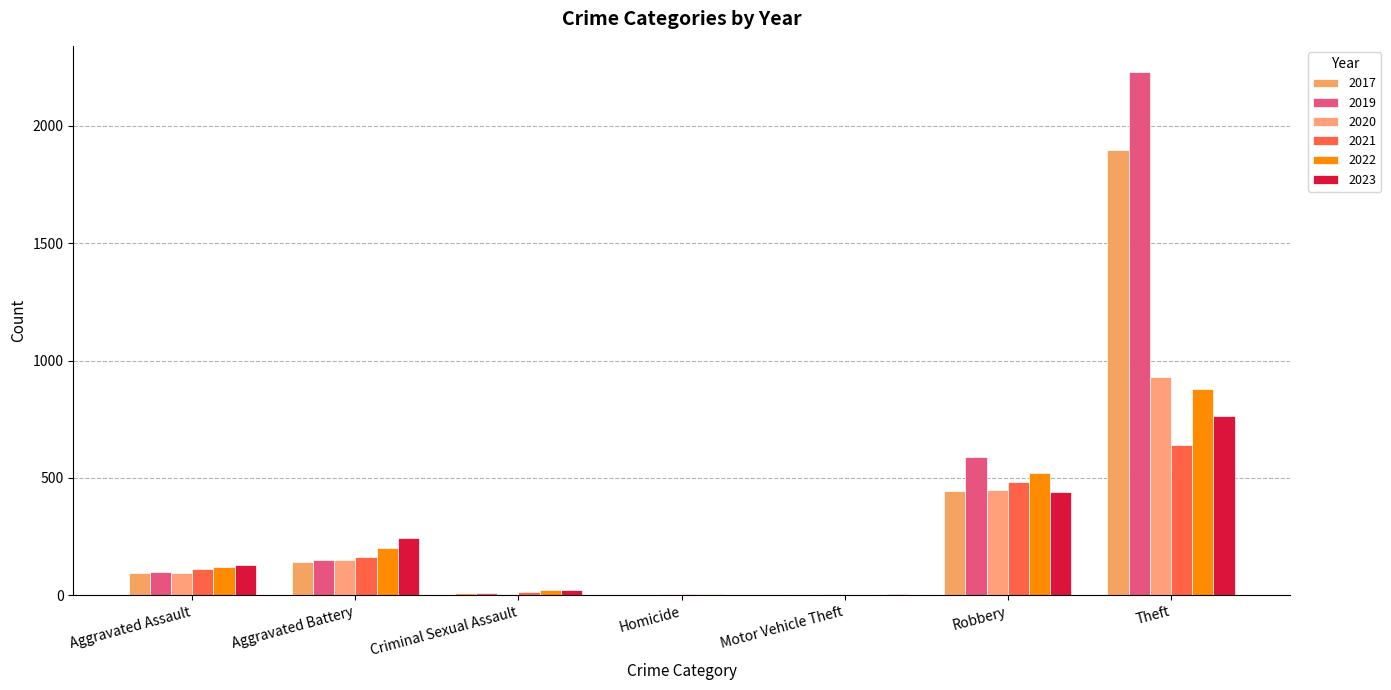

Read the 2023 value at Aggravated Assault, to the nearest 100.

100